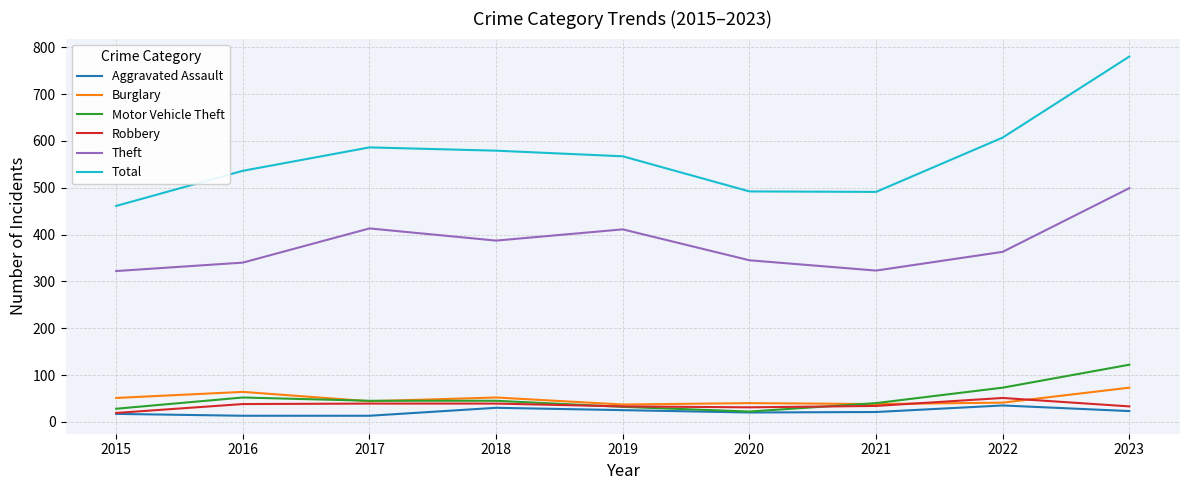

True or false: Theft and Motor Vehicle Theft cross at least once.

False